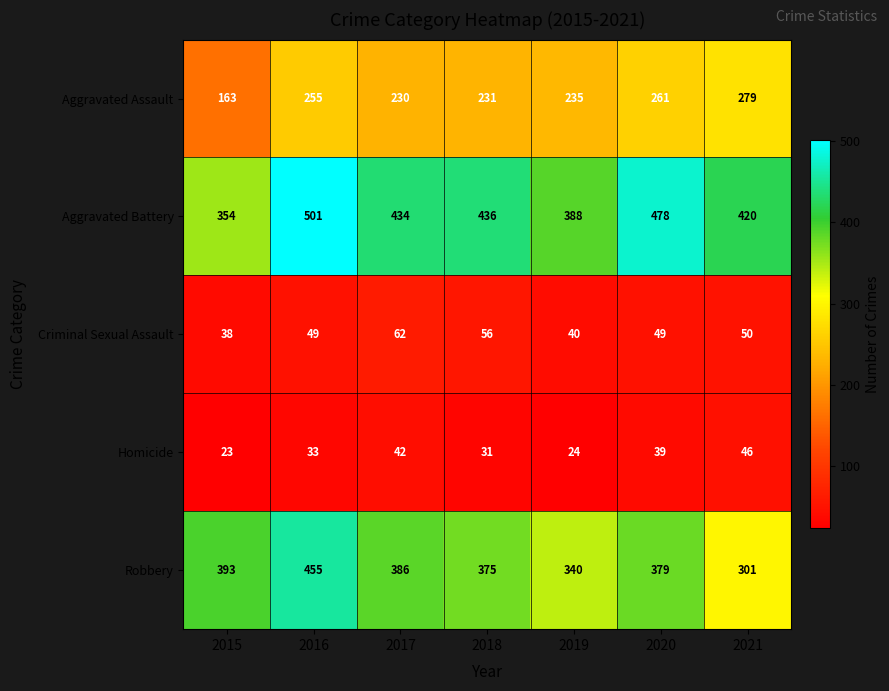

Which series changed the most between 2017 and 2021?

Robbery